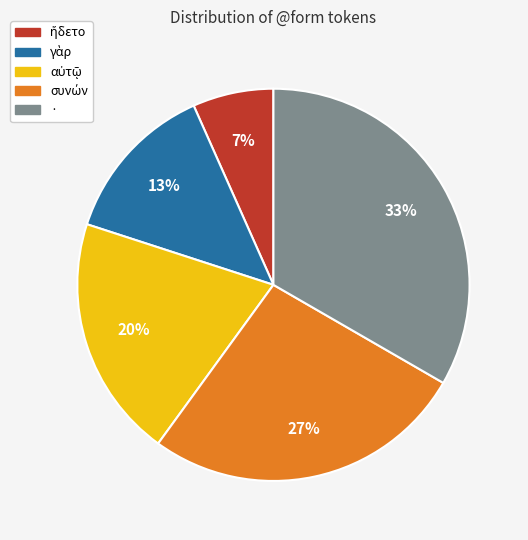

How many segments does this pie chart have?

5